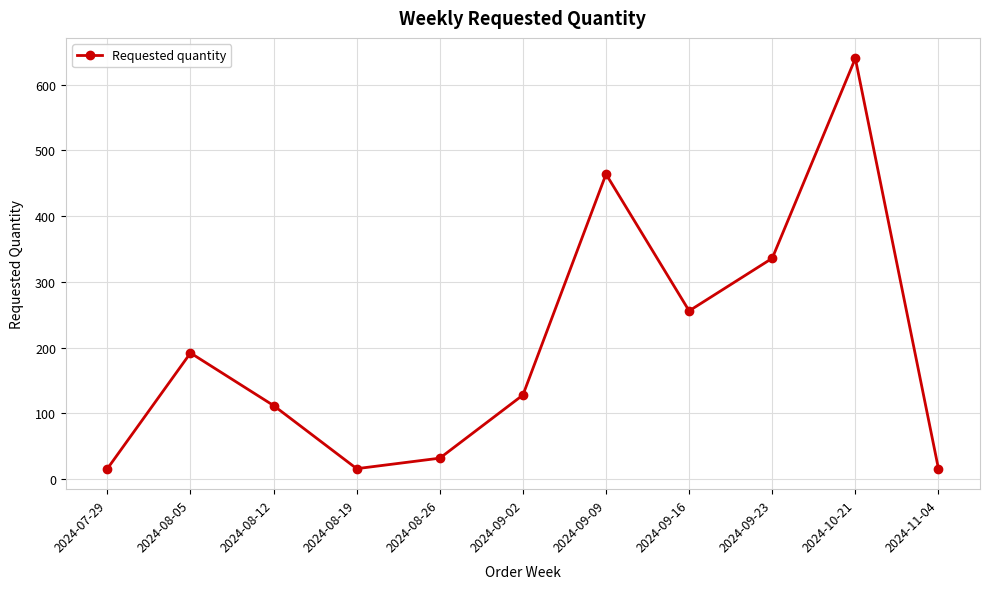

What is the value of the 9th point from the left?

336